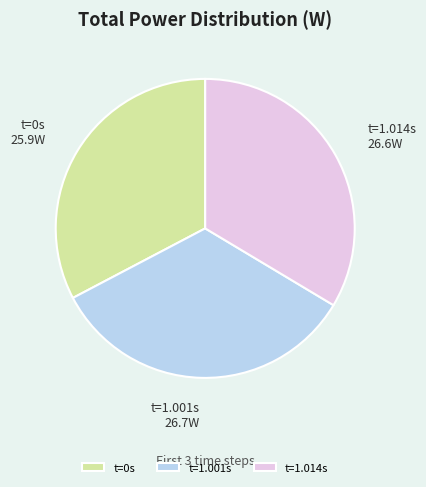

Which slice is the smallest?

t=0s